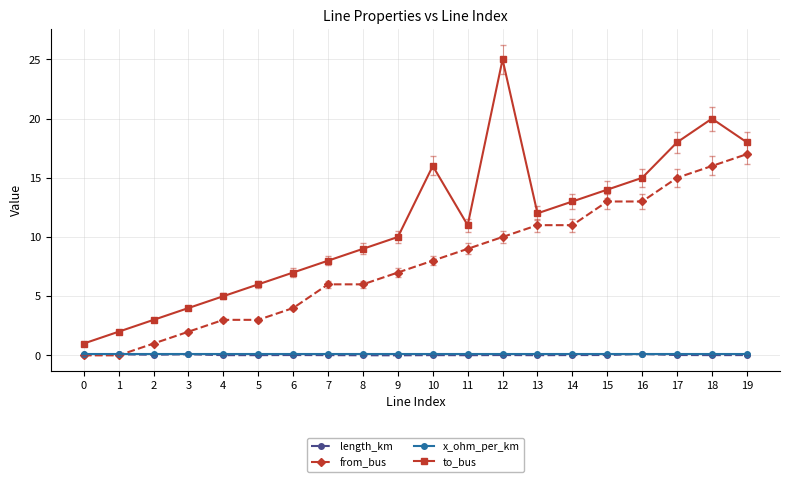

What value does the from_bus series have at 4?

3.0